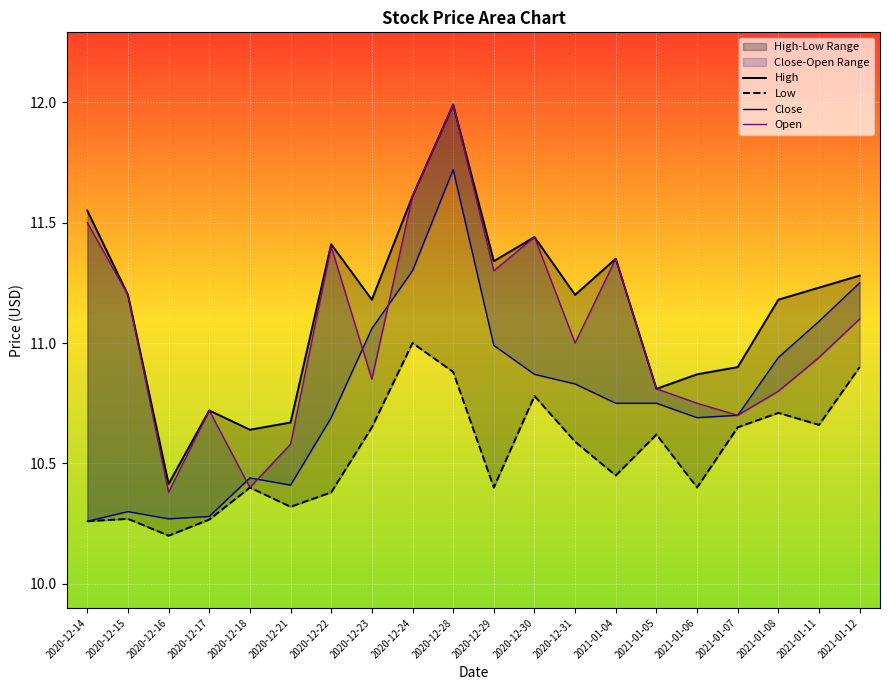

Which series changed the most between 2020-12-14 and 2021-01-07?

Open